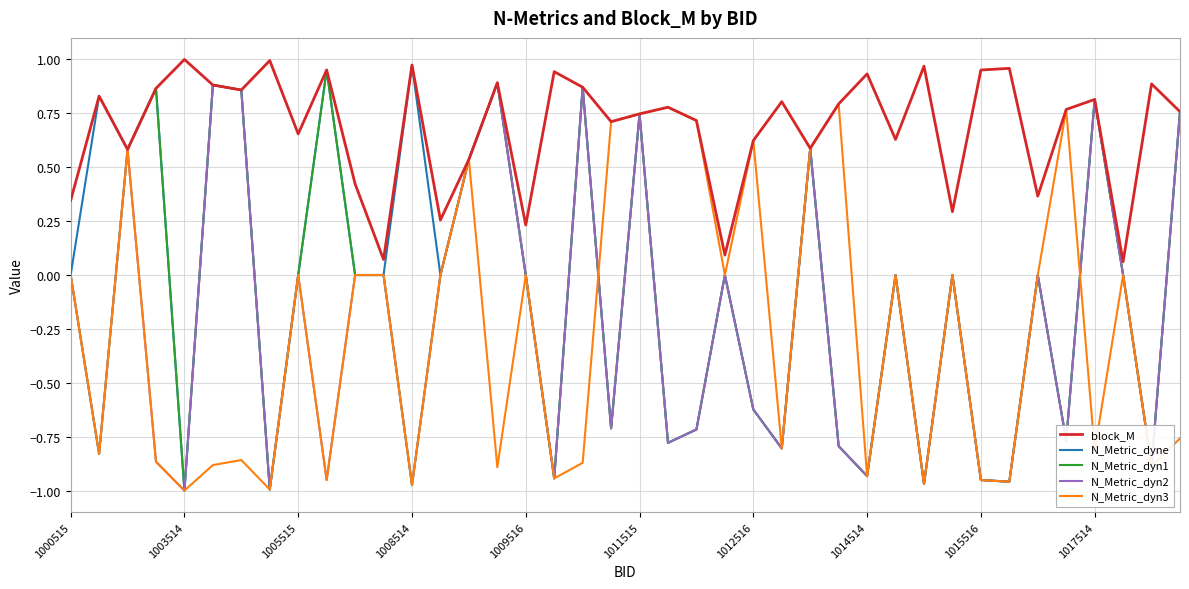

Which series has the largest total across all categories?

block_M